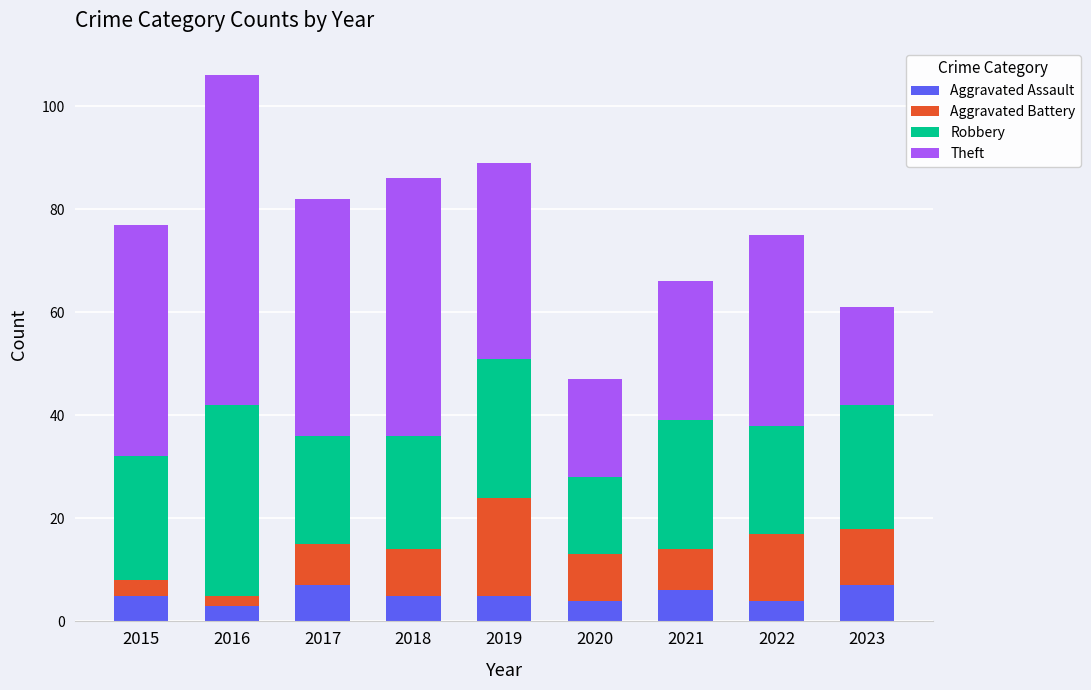

At which label does Aggravated Assault reach its minimum?

2016